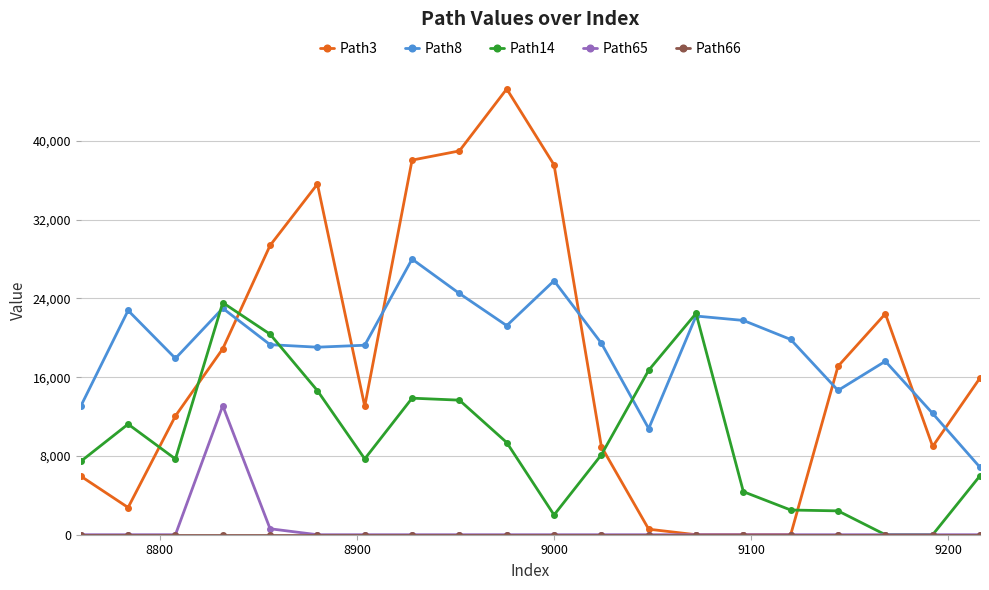

Which series has the widest spread of values?

Path3